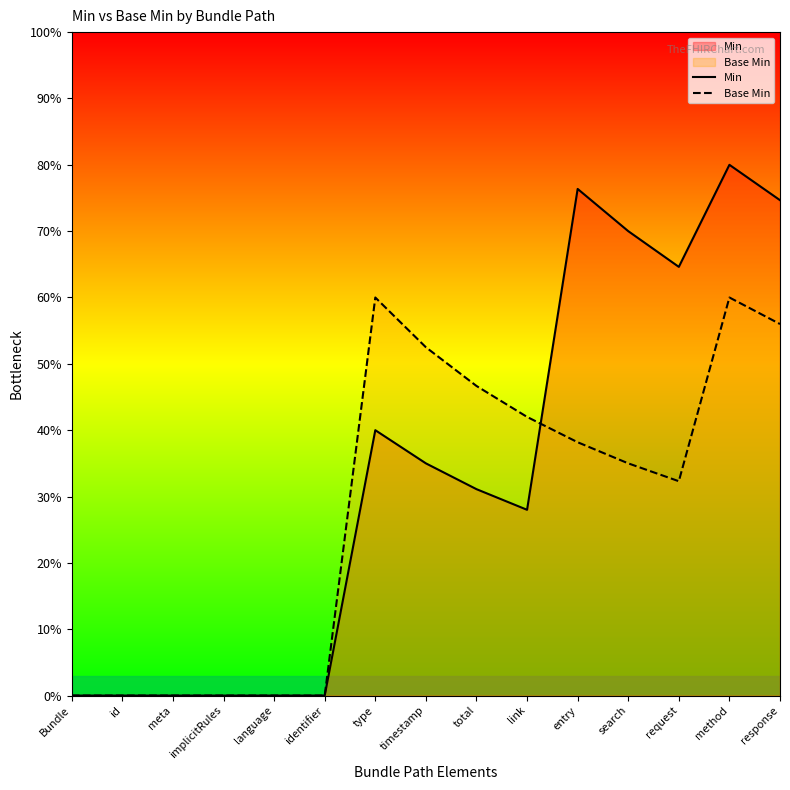

Rank the series by their maximum value, from lowest to highest.

Base Min, Min